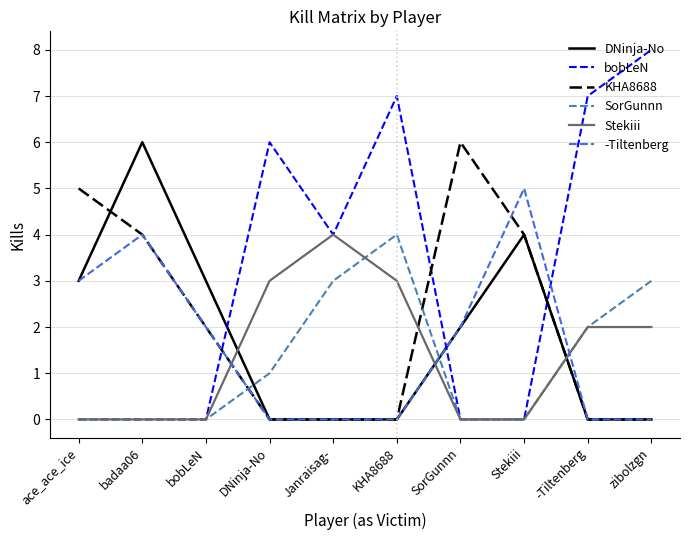

Does the chart have visible grid lines?

Yes